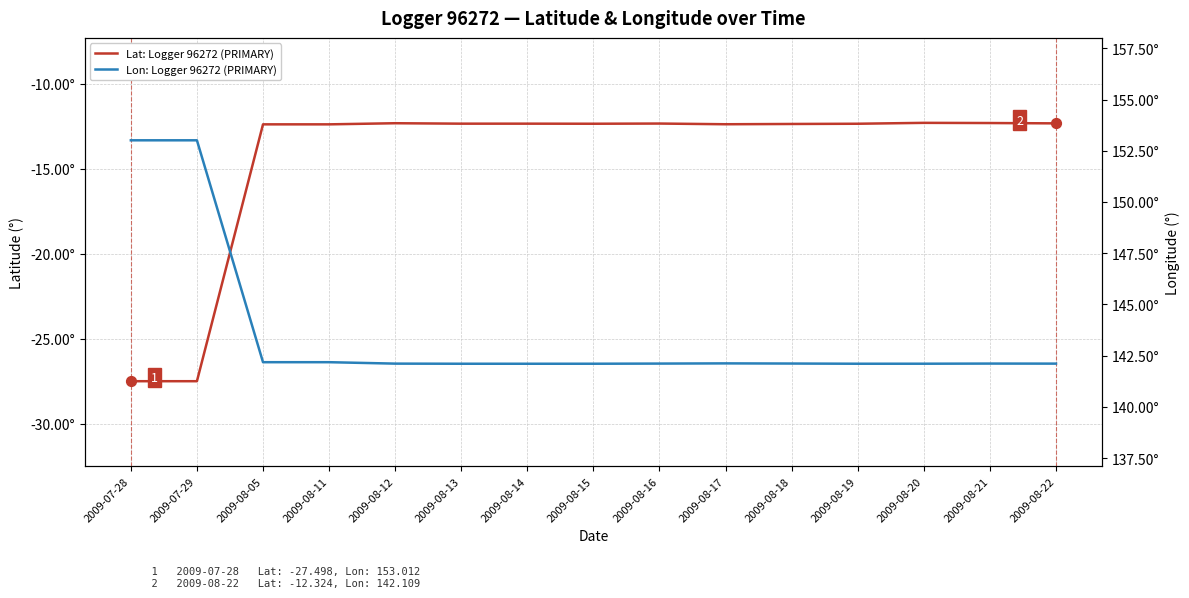

Which series reaches the minimum Y coordinate?

Lat: Logger 96272 (PRIMARY)